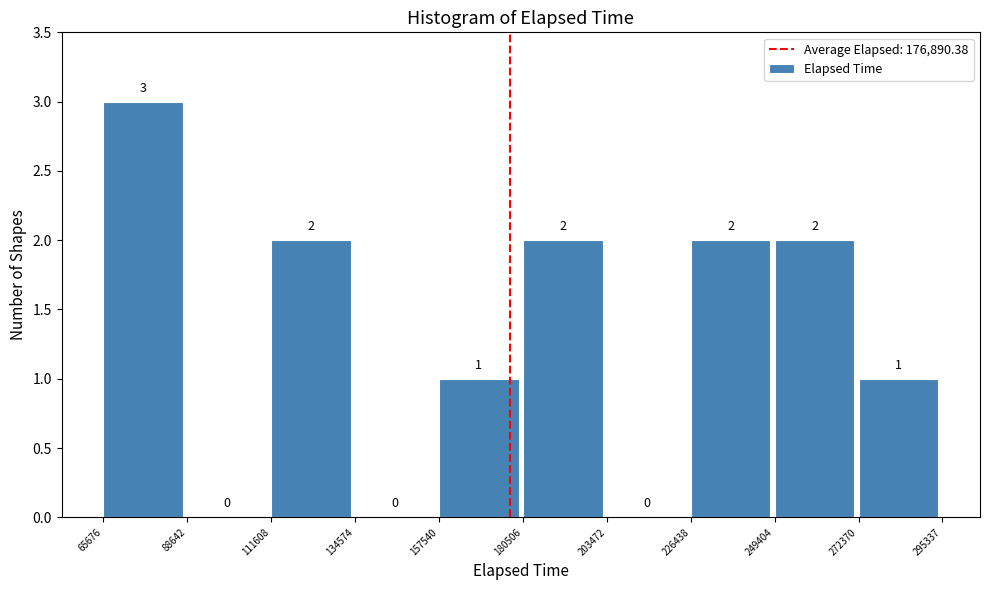

Reading left to right, list every bar in this chart as the range it spans on the x-axis followed by its height.

65676 to 88642: 3
88642 to 111608: 0
111608 to 134574: 2
134574 to 157540: 0
157540 to 180506: 1
180506 to 203472: 2
203472 to 226438: 0
226438 to 249404: 2
249404 to 272370: 2
272370 to 295337: 1